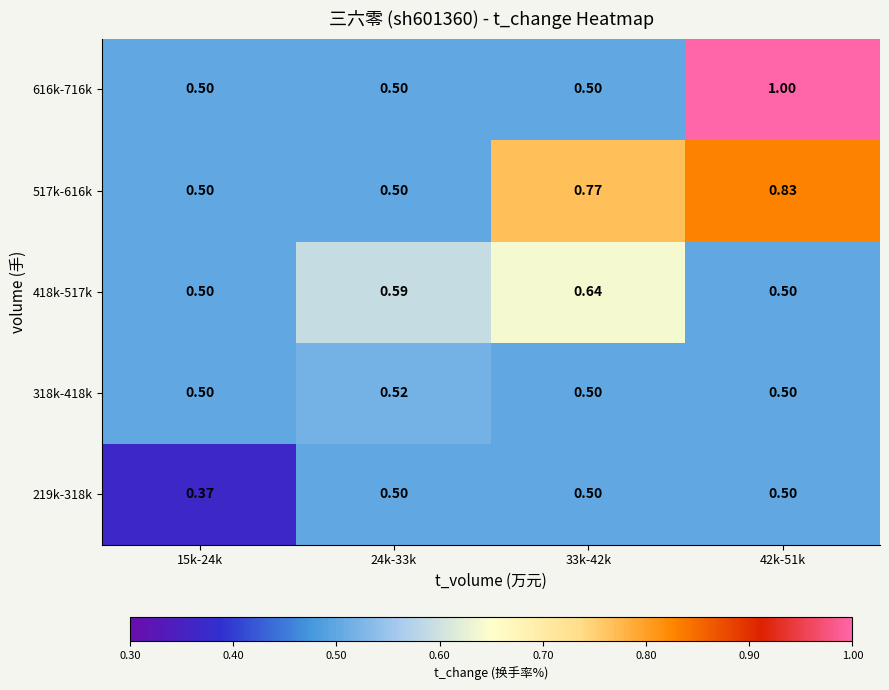

Which series has the largest total across all categories?

517k-616k